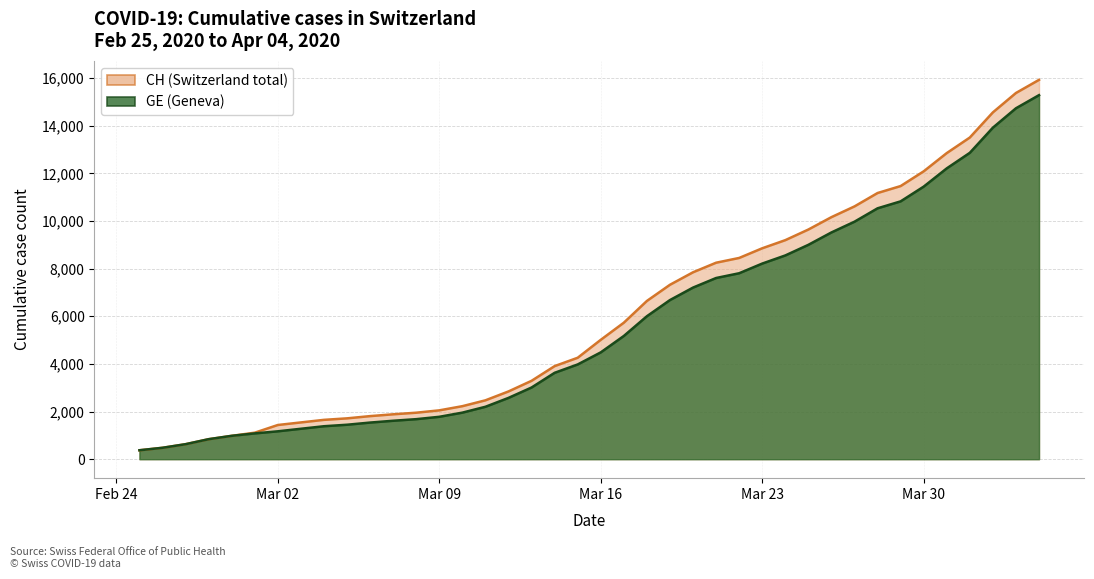

Is it true that GE equals 4577 at 2020-03-13?

False